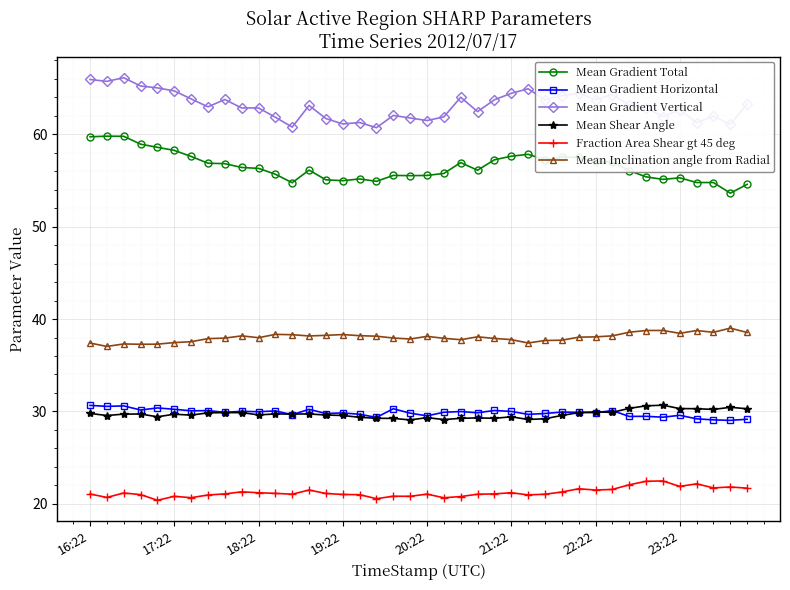

True or false: Mean Gradient Total and Fraction Area Shear gt 45 deg intersect in this chart.

False